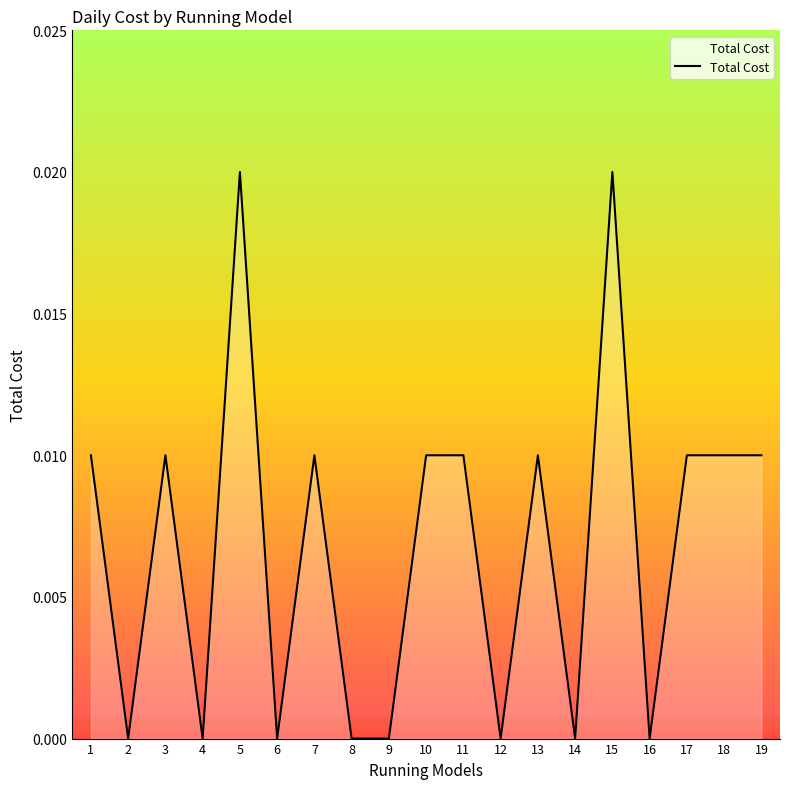

The chart shows a value of 0.0 at 9. True or false?

True